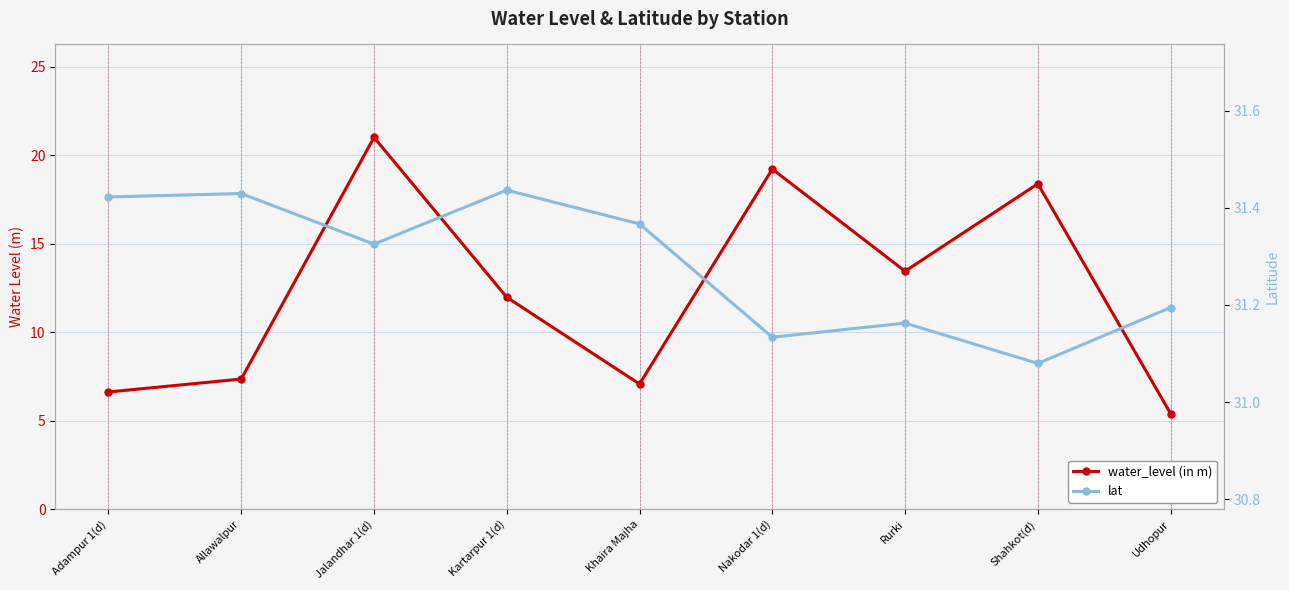

At how many categories does at least one series exceed 27?

9